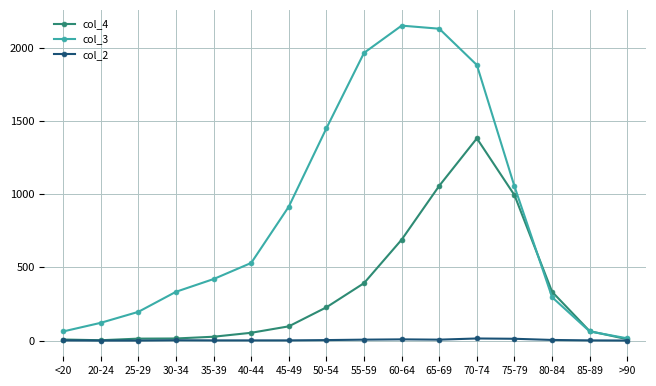

Where is col_4 nearest to the value 691?

60-64